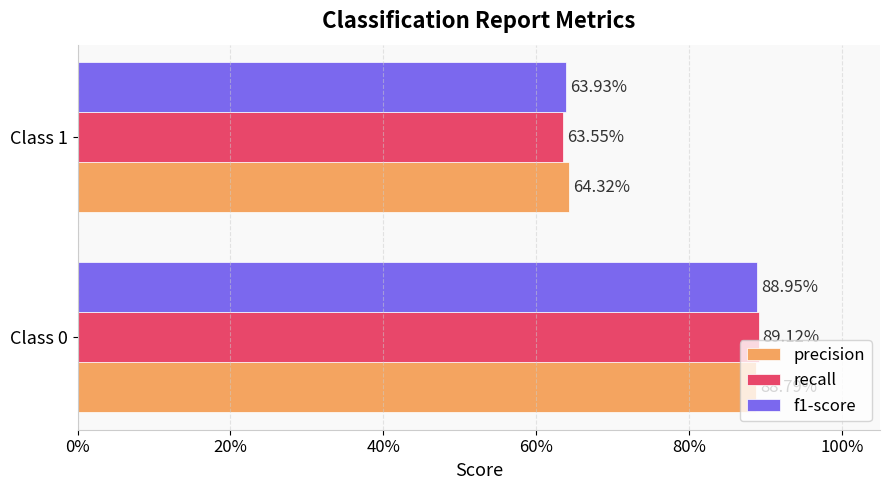

What are all the series names shown in the legend?

precision, recall, f1-score